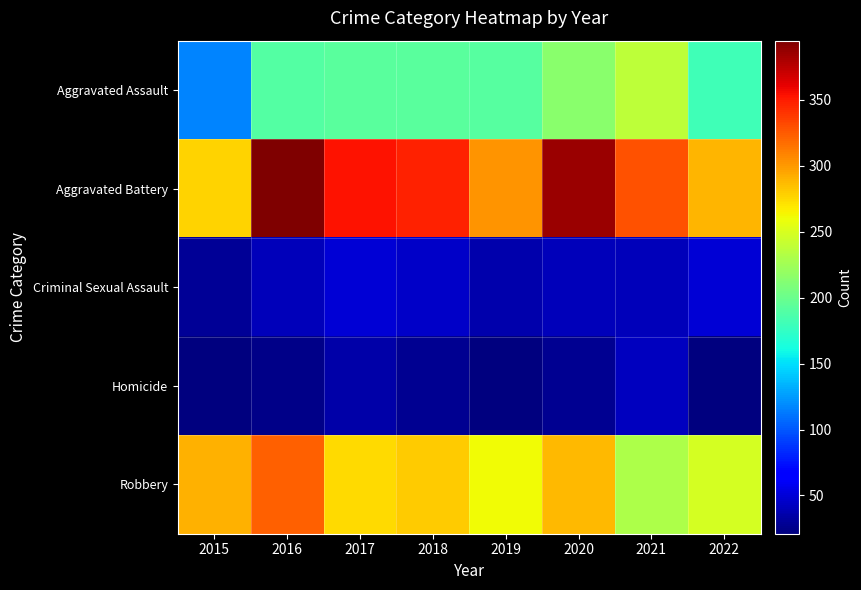

Reading left to right, transcribe all the data shown in this chart.

Aggravated Assault: 2015=116	2016=190	2017=192	2018=193	2019=191	2020=214	2021=238	2022=181
Aggravated Battery: 2015=277	2016=395	2017=353	2018=347	2019=302	2020=386	2021=329	2022=289
Criminal Sexual Assault: 2015=29	2016=41	2017=50	2018=45	2019=36	2020=40	2021=41	2022=50
Homicide: 2015=21	2016=24	2017=35	2018=27	2019=21	2020=28	2021=42	2022=22
Robbery: 2015=290	2016=323	2017=274	2018=281	2019=261	2020=287	2021=231	2022=248